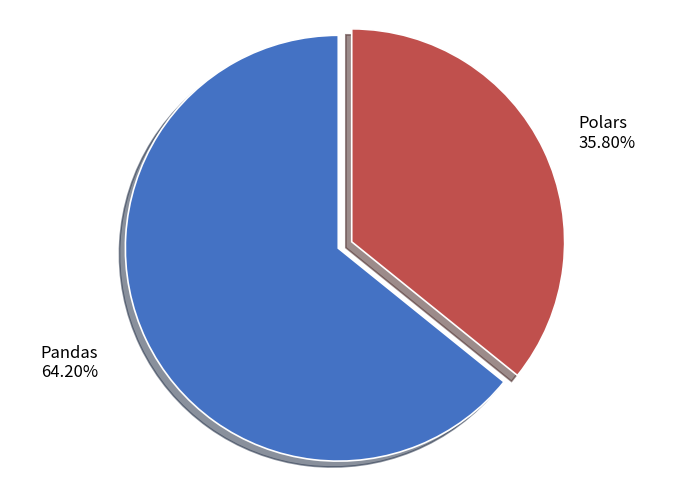

How many slices are in this pie chart?

2